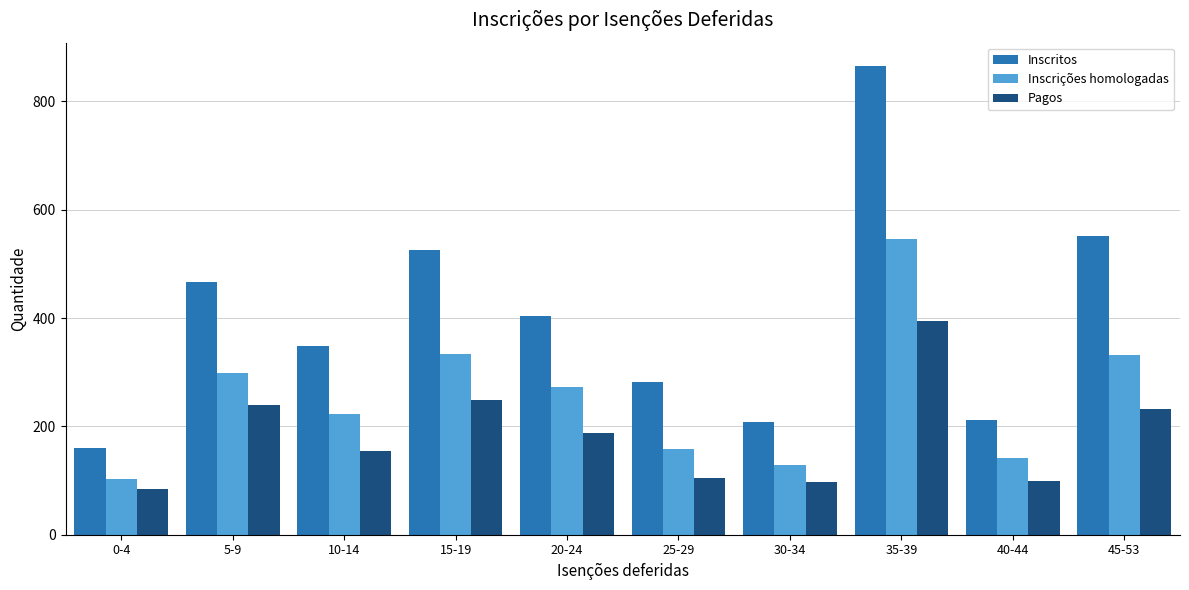

What is the difference between the Inscritos values at 5-9 and 15-19?

58